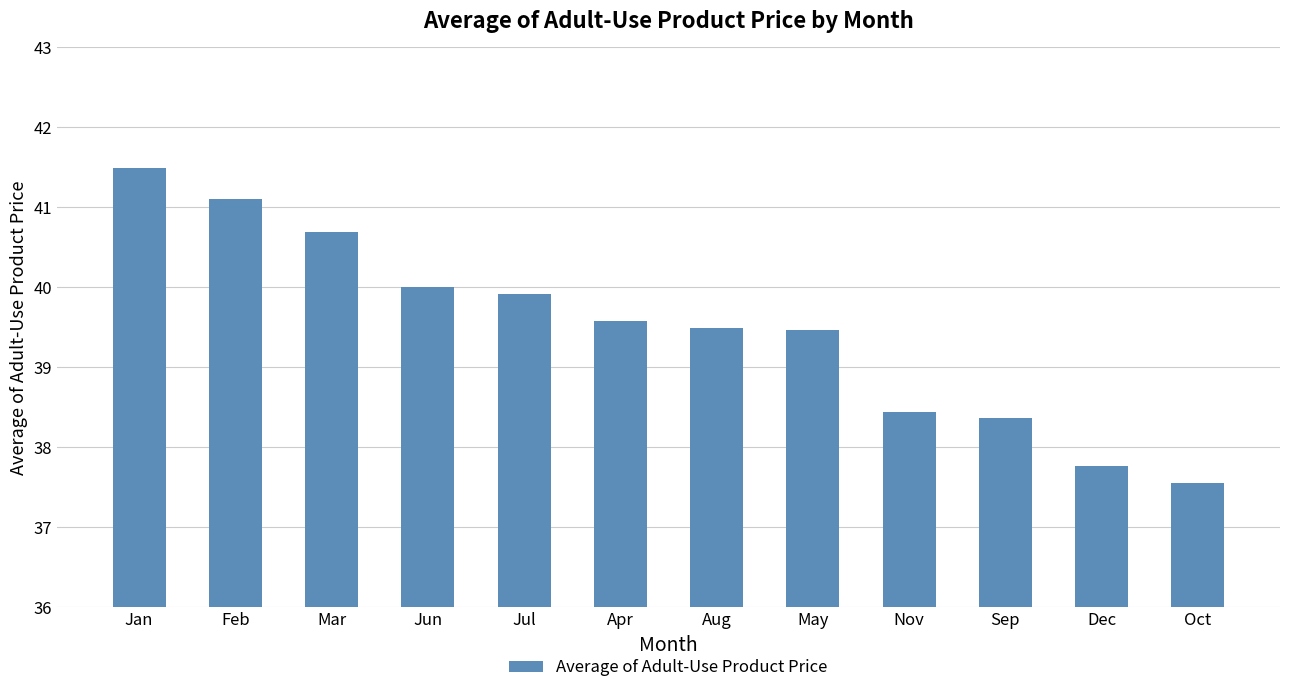

What is the minimum value shown in the chart?

37.6